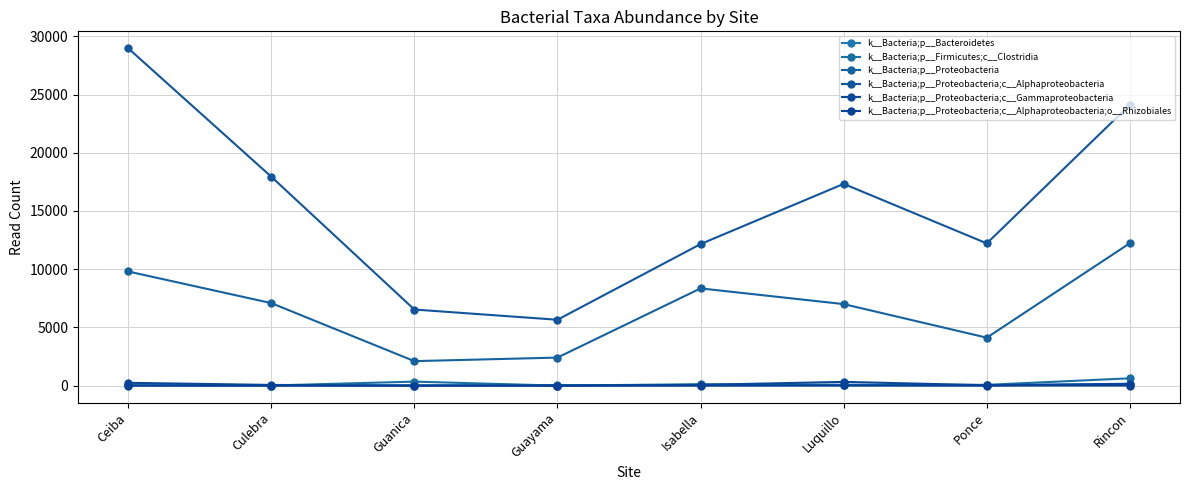

What is the maximum value shown in the chart?

28977